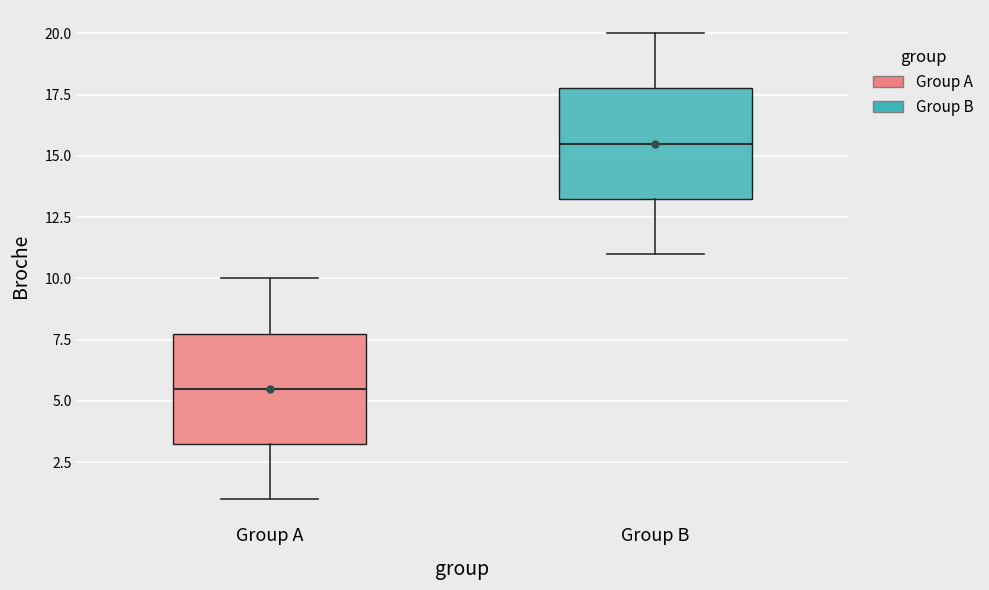

Which box's median line is the highest?

Group B